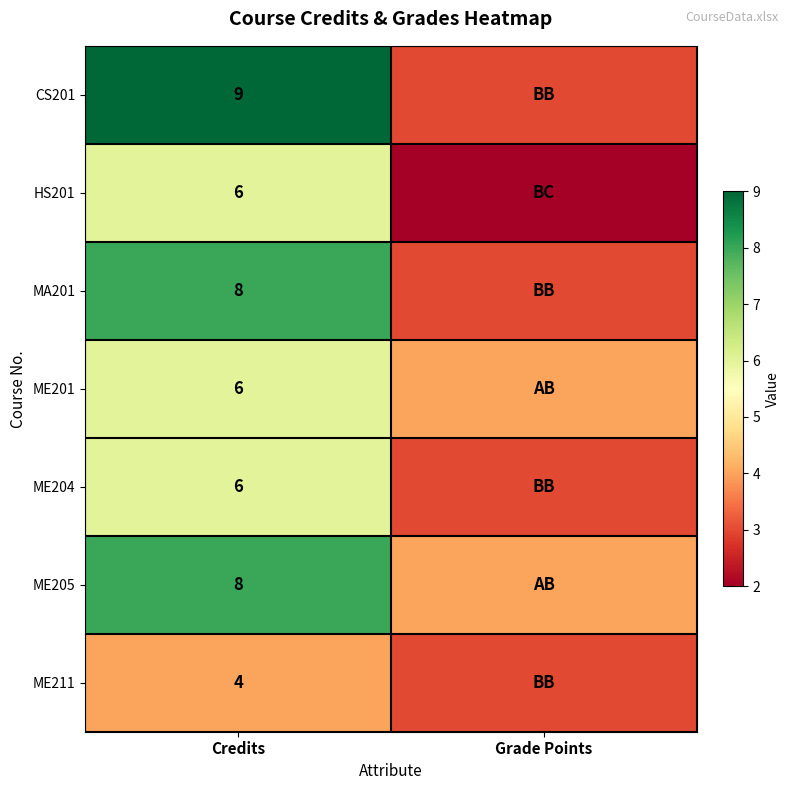

What is the total value across all series at Credits?

47